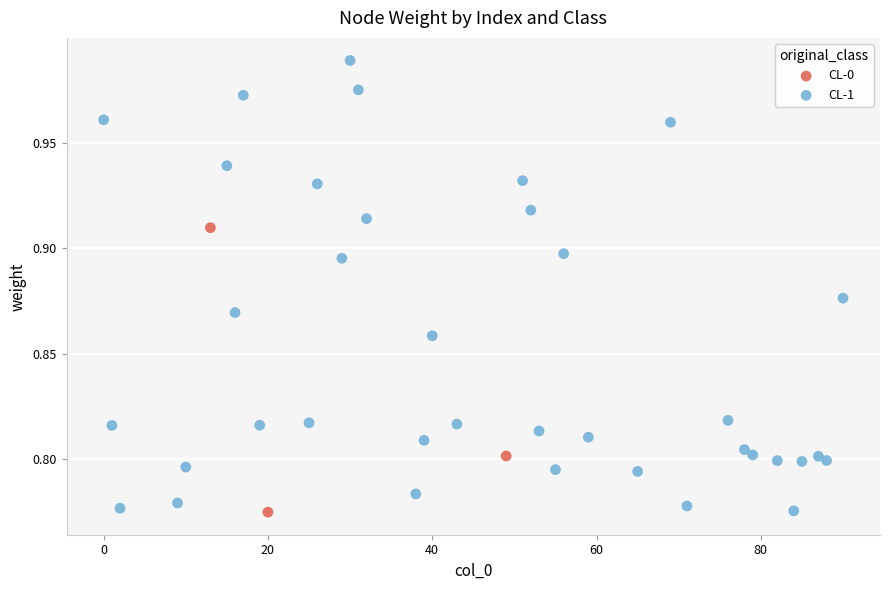

Which series has the largest Y range (max minus min)?

CL-1